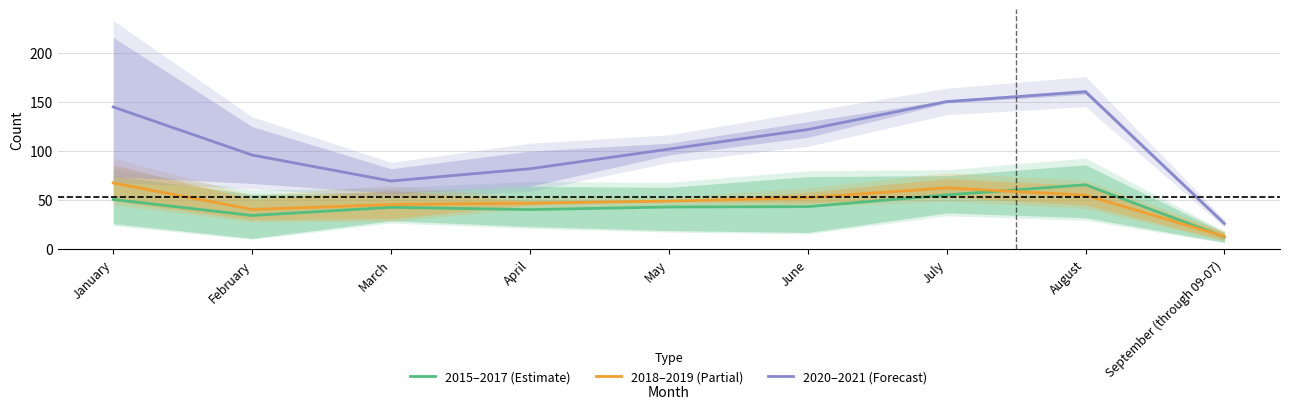

Rank the series at June from highest to lowest value.

2020–2021 (Forecast), 2018–2019 (Partial), 2015–2017 (Estimate)